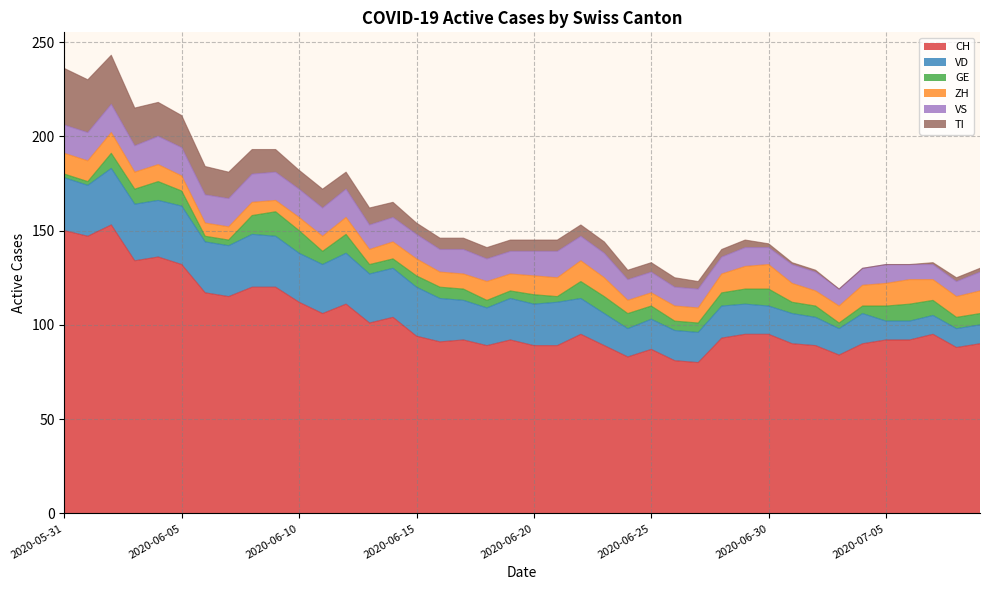

At which label is CH closest to 116?

2020-06-06